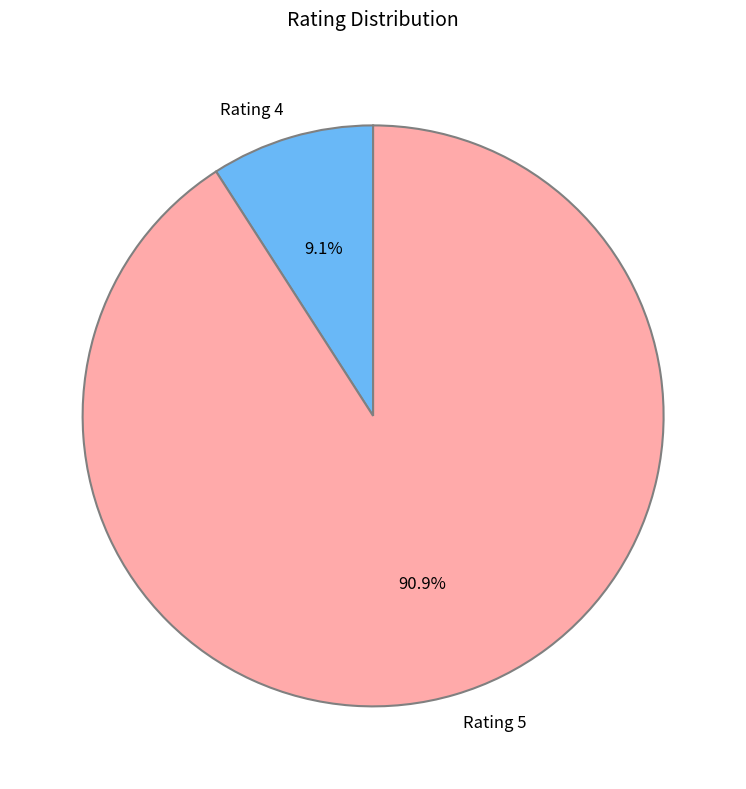

Rank the categories by value from lowest to highest.

Rating 4, Rating 5